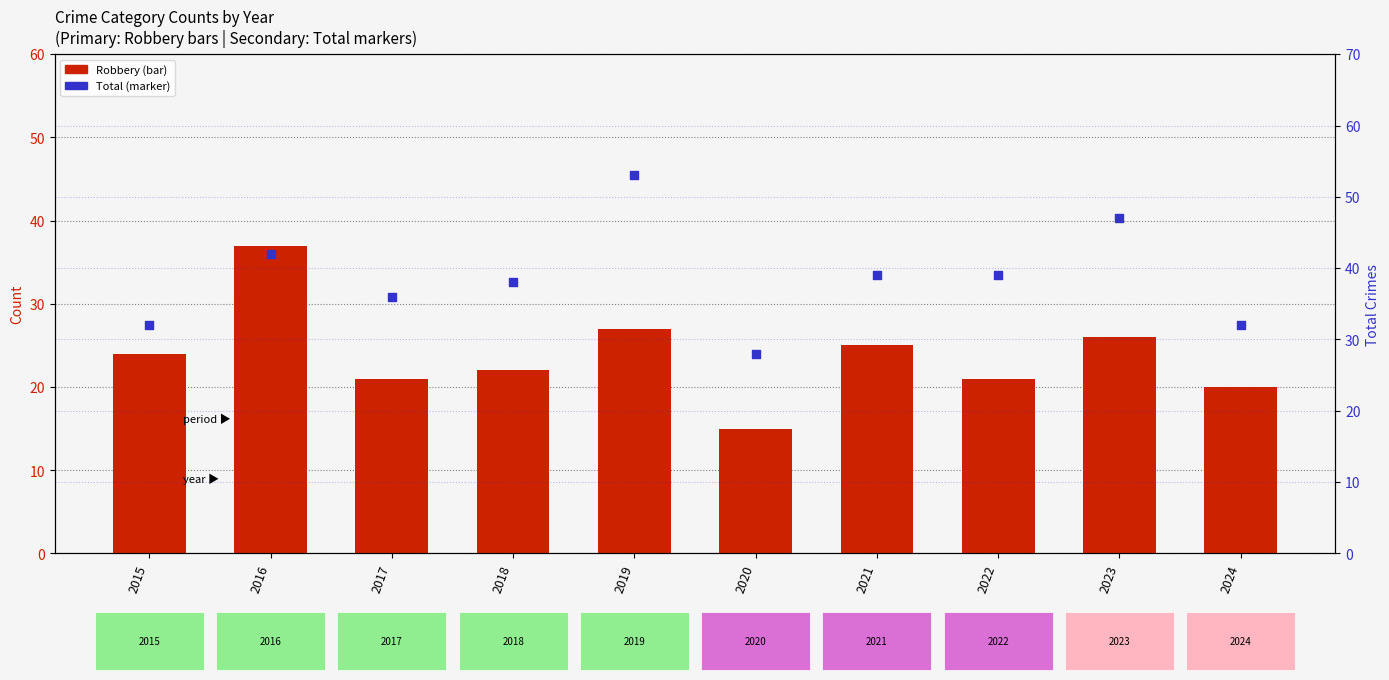

At which category is the sum across all series the highest?

2019